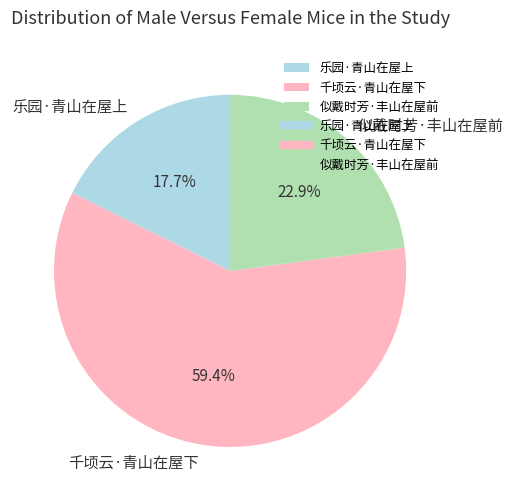

To the nearest percent, what percentage of the pie is 乐园·青山在屋上?

18%